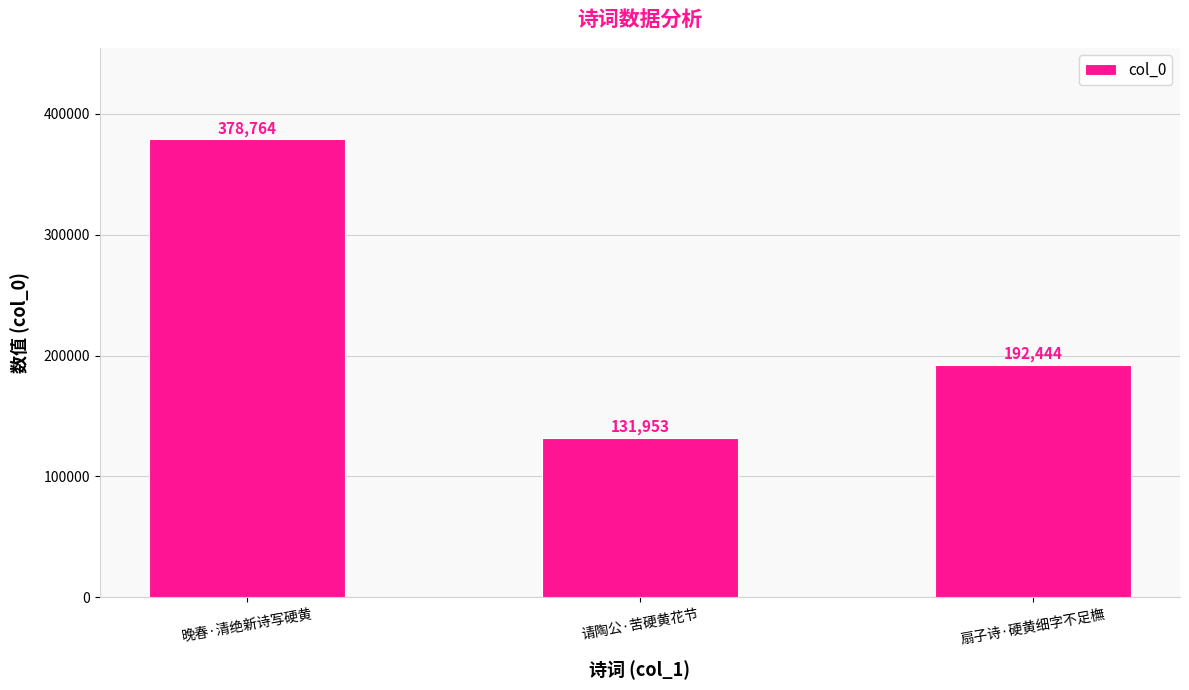

Is it true that the value at 请陶公·苦硬黄花节 is 35773?

False